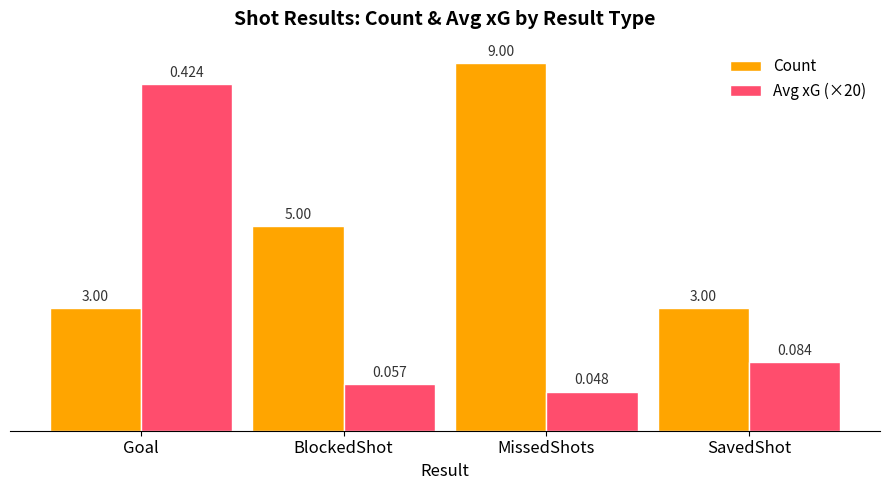

Which series changed the most between BlockedShot and MissedShots?

Count